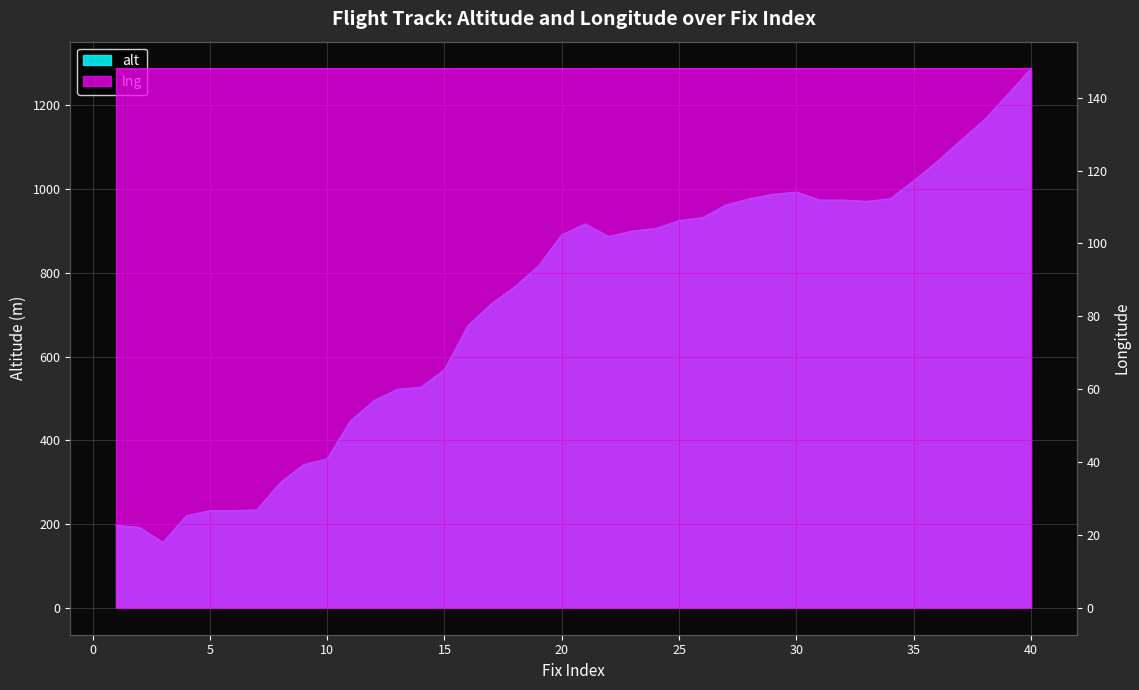

At which category is the sum across all series the highest?

40